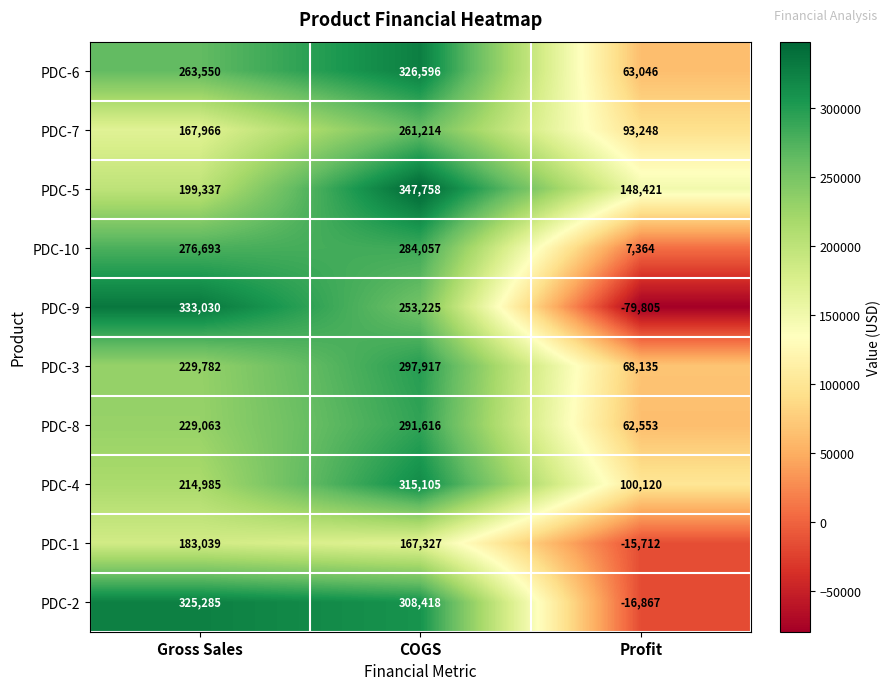

Count the number of data series in this chart.

10